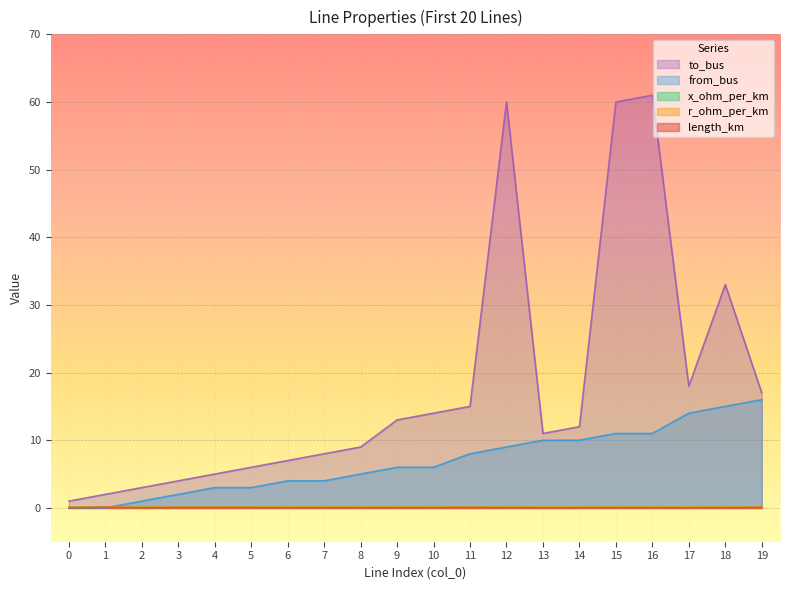

What is the average value of the from_bus series?

6.9